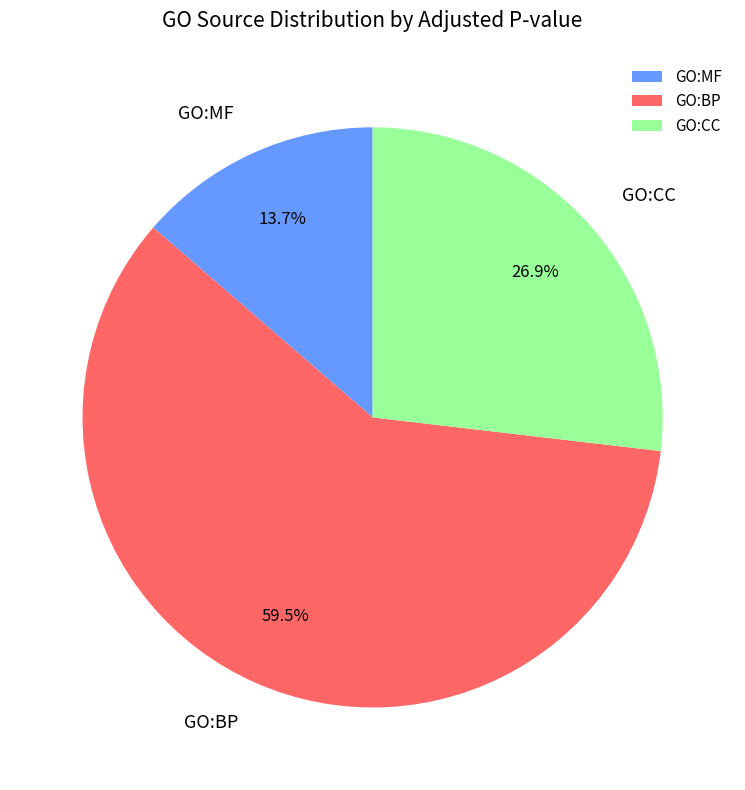

Combined, what portion of the pie is GO:BP and GO:CC?

86.3%